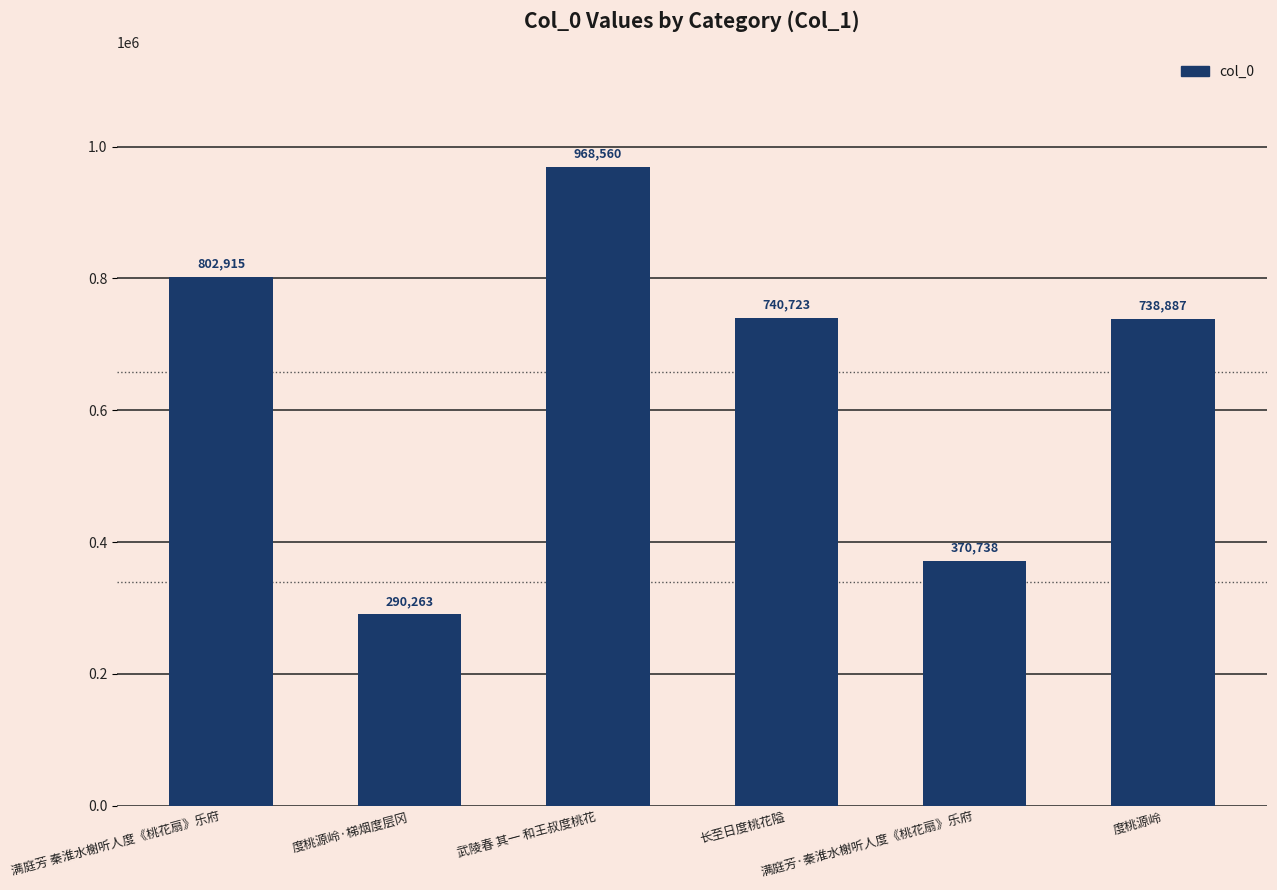

What is the greatest value displayed?

968560